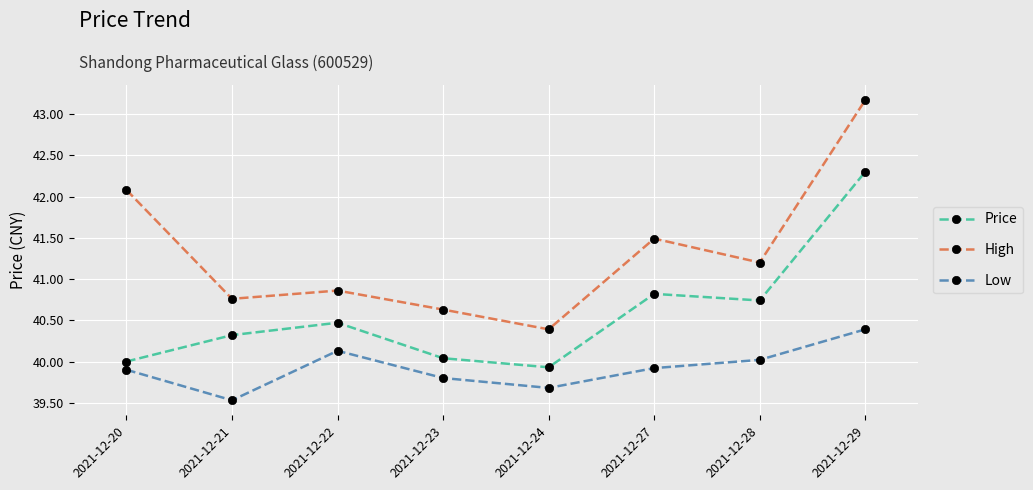

Reading right to left, transcribe all the data shown in this chart.

Price: 42.3	40.7	40.8	39.9	40.0	40.5	40.3	40.0
High: 43.2	41.2	41.5	40.4	40.6	40.9	40.8	42.1
Low: 40.4	40.0	39.9	39.7	39.8	40.1	39.5	39.9